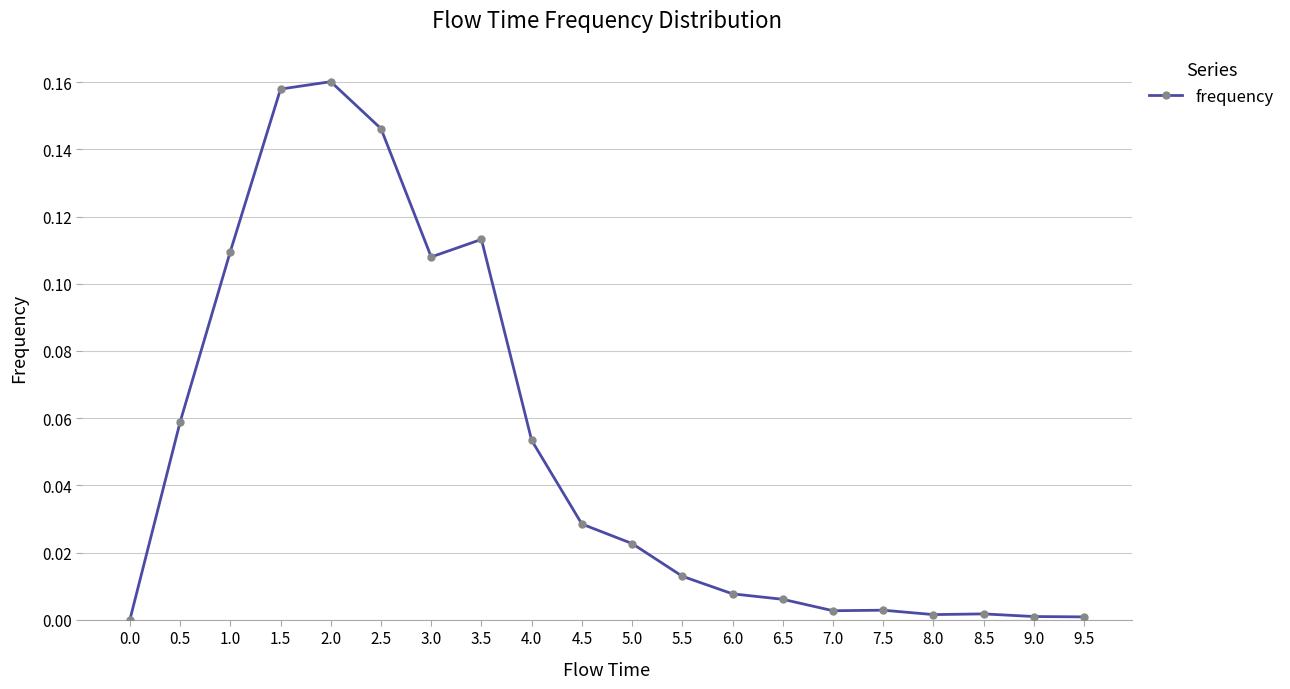

Which label corresponds to the largest value in the chart?

2.0